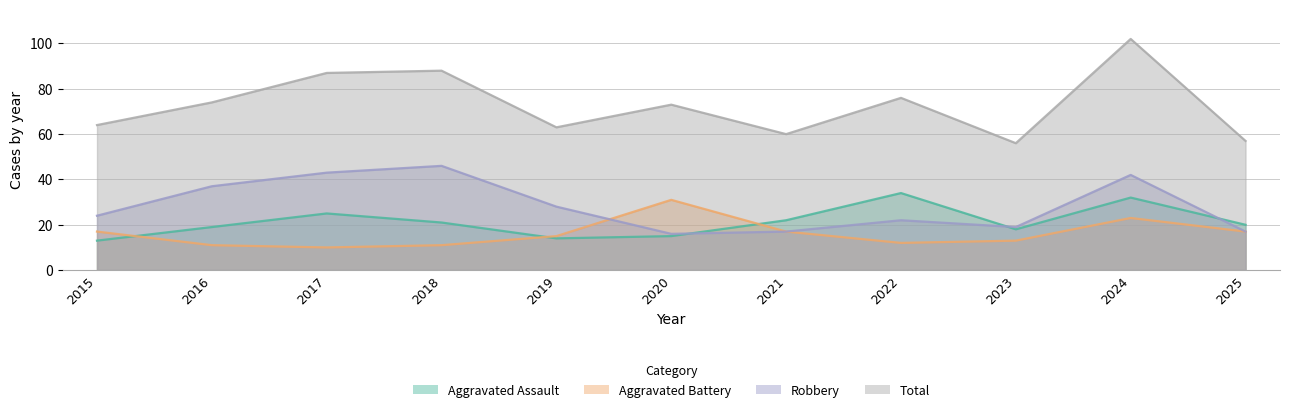

List the labels in order of Aggravated Assault value, smallest first.

2015, 2019, 2020, 2023, 2016, 2025, 2018, 2021, 2017, 2024, 2022